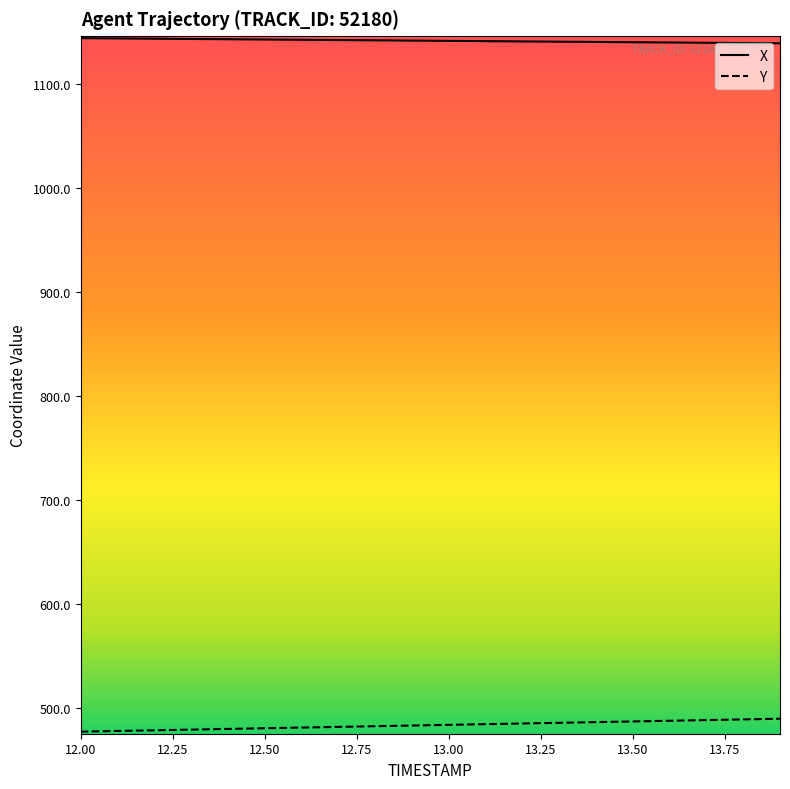

What is the smallest value displayed?

477.3